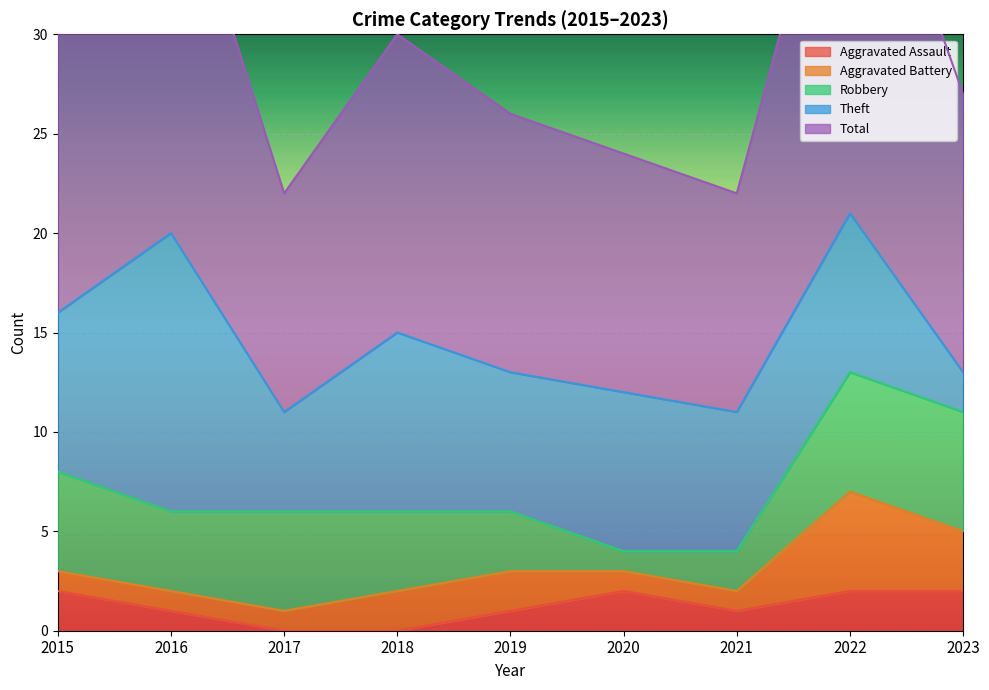

Which series changed the most between 2019 and 2021?

Total